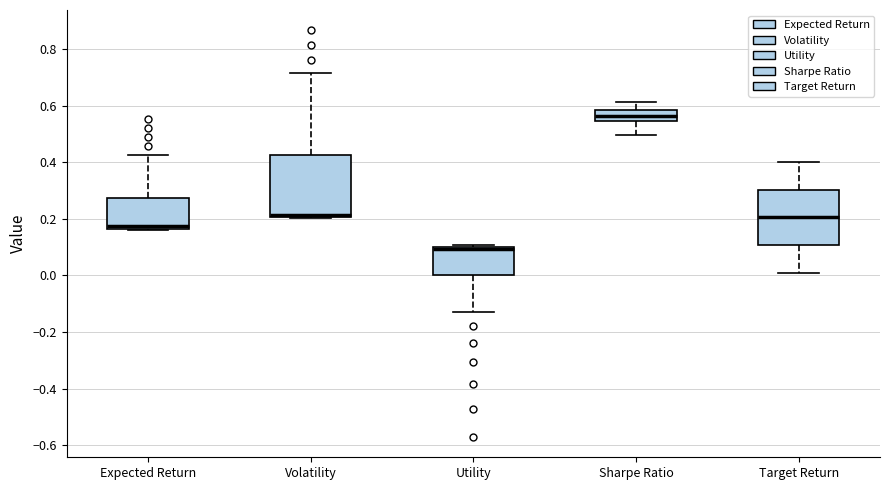

Where does the upper whisker of the box for Expected Return end on the y-axis? The values are not printed on the chart, so give them approximately, as read against the axis.

0.42